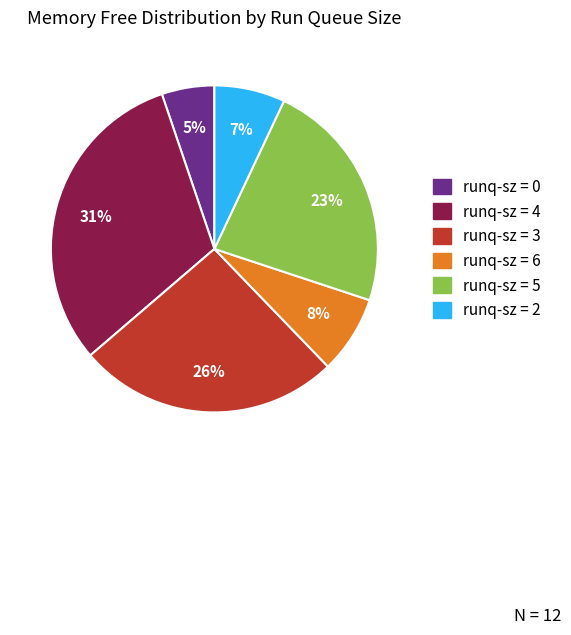

Is there a majority slice in this chart?

No